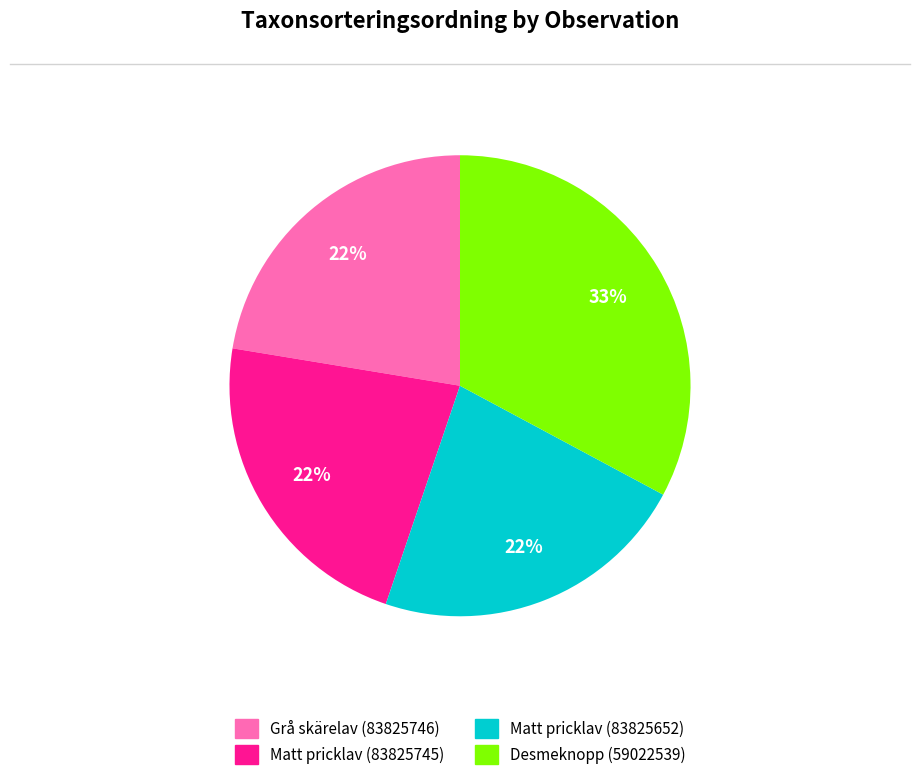

Is the sum of Desmeknopp (59022539) and Matt pricklav (83825745) greater than half?

Yes